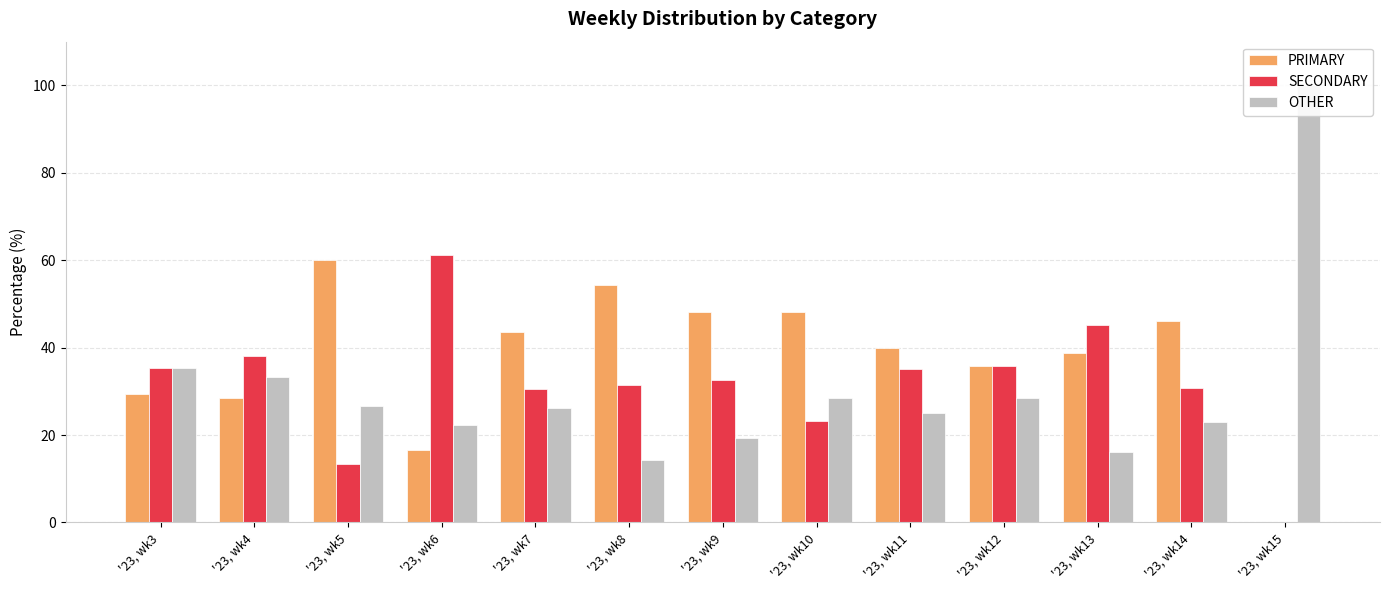

Is it true that OTHER equals 26.7 at '23, wk5?

True